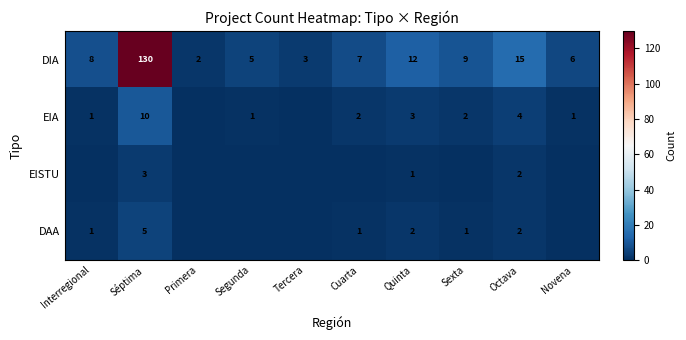

At which label is DIA closest to 66?

Octava